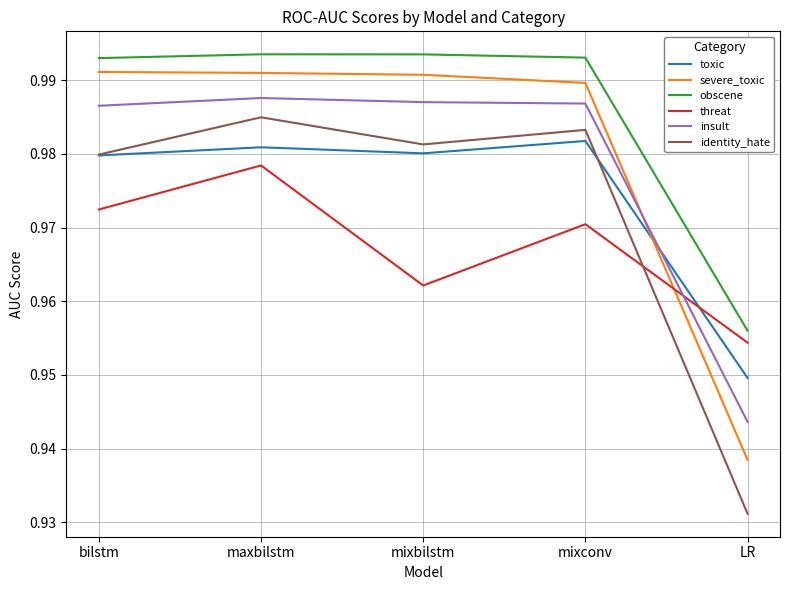

What position from the left is LR?

5